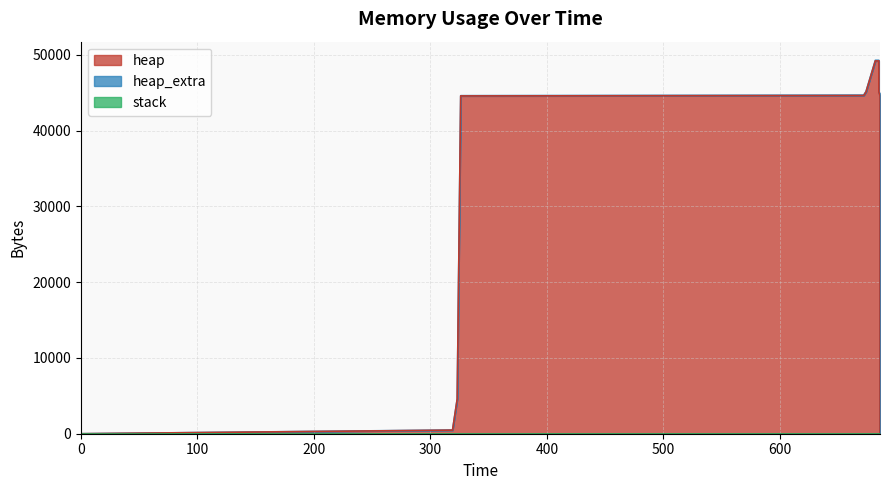

What is the total value across all series at 319?

488